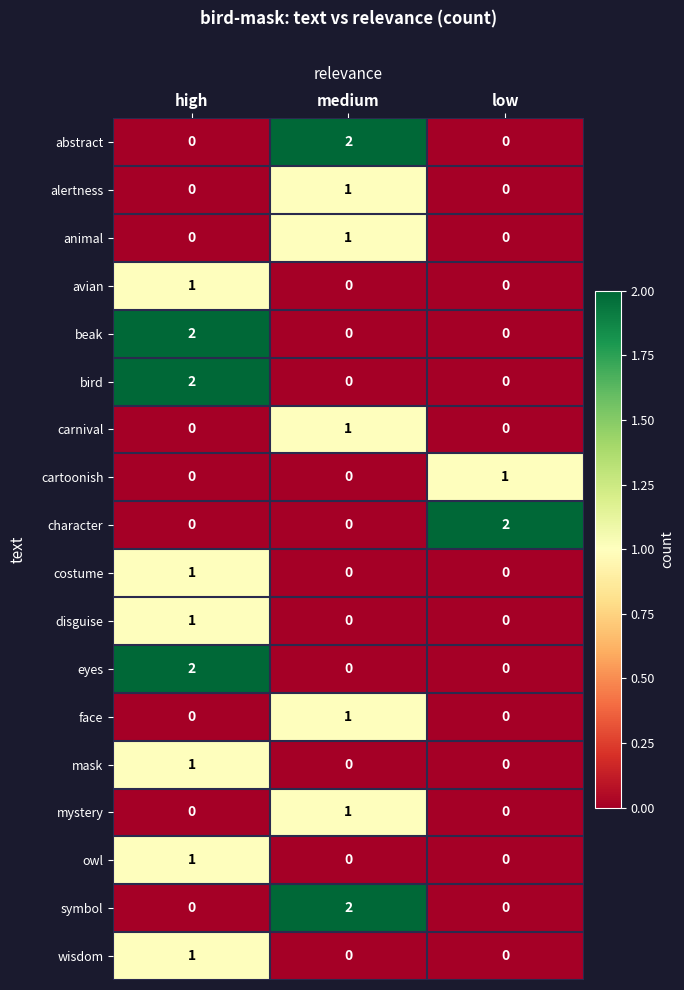

At how many categories does at least one series exceed 0?

3